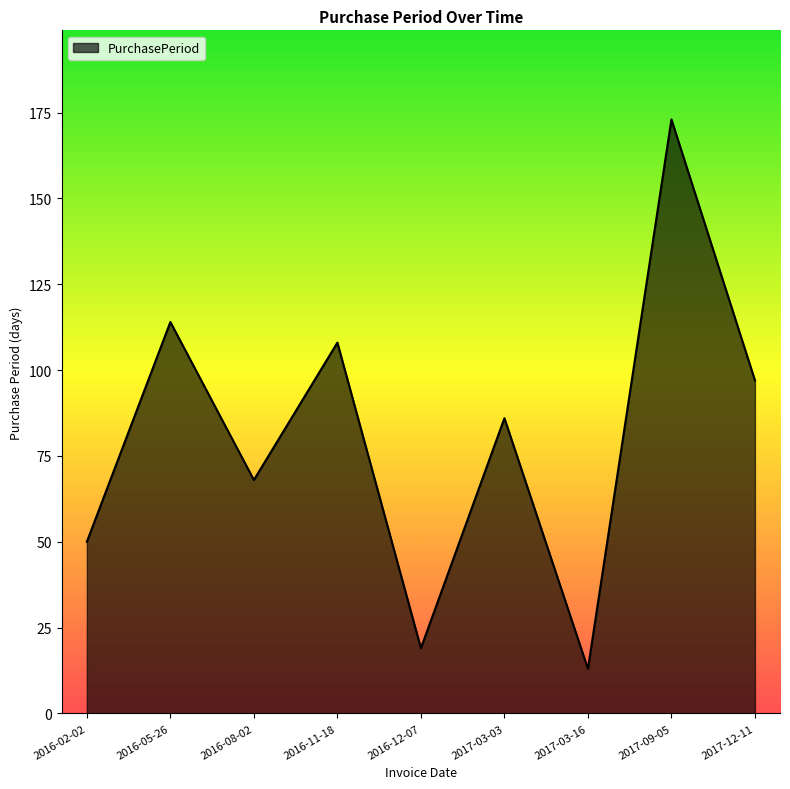

List the labels in order of value, smallest first.

2017-03-16, 2016-12-07, 2016-02-02, 2016-08-02, 2017-03-03, 2017-12-11, 2016-11-18, 2016-05-26, 2017-09-05